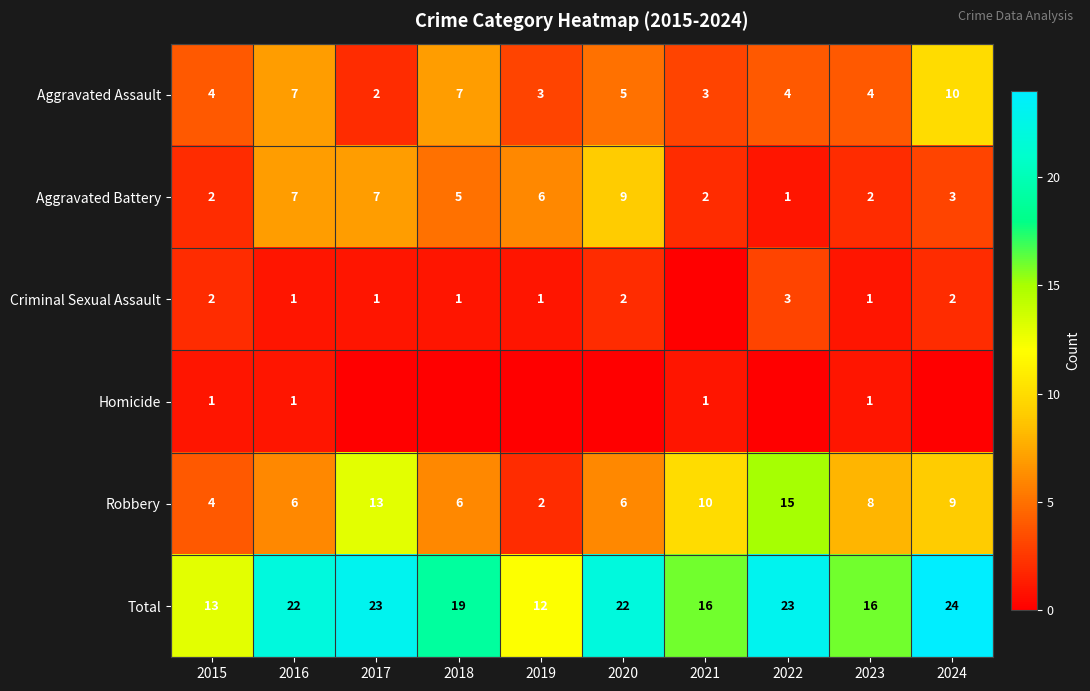

Which category has the lowest value in the Aggravated Battery series?

2022